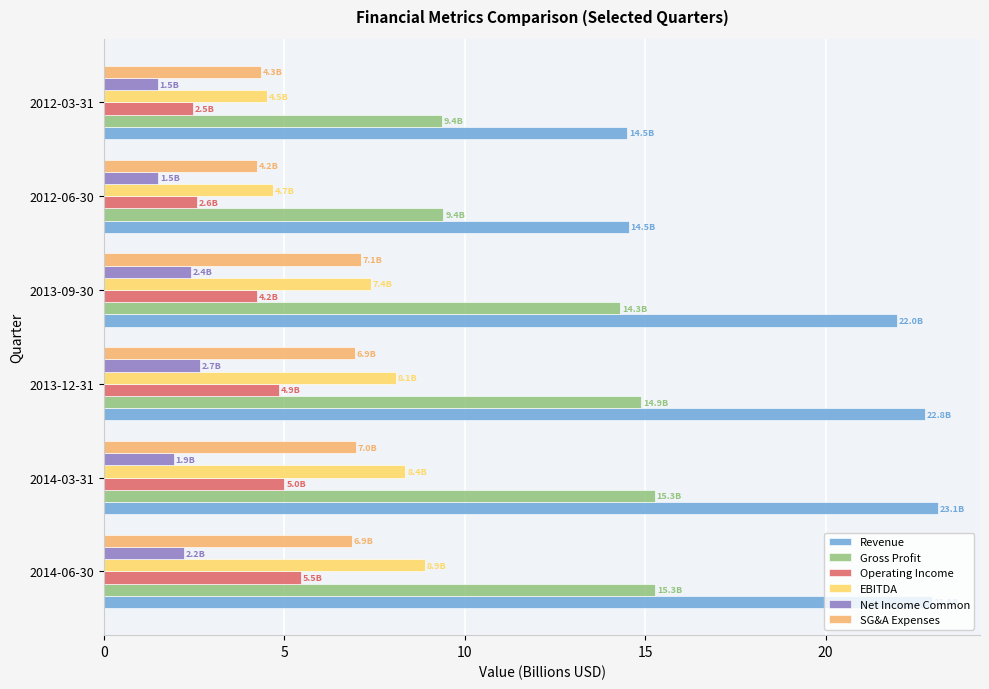

Which series has the largest range (max minus min)?

Revenue